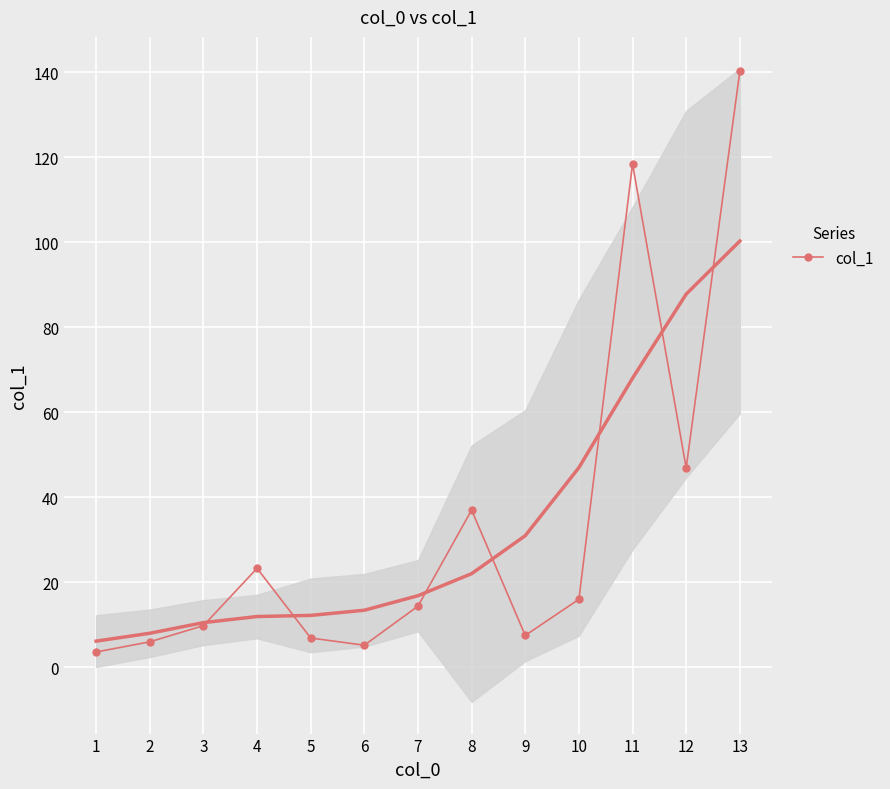

Reading left to right, transcribe all the data shown in this chart.

3.6	6.0	9.8	23.3	6.9	5.2	14.4	37.0	7.5	16.0	118.4	46.9	140.2